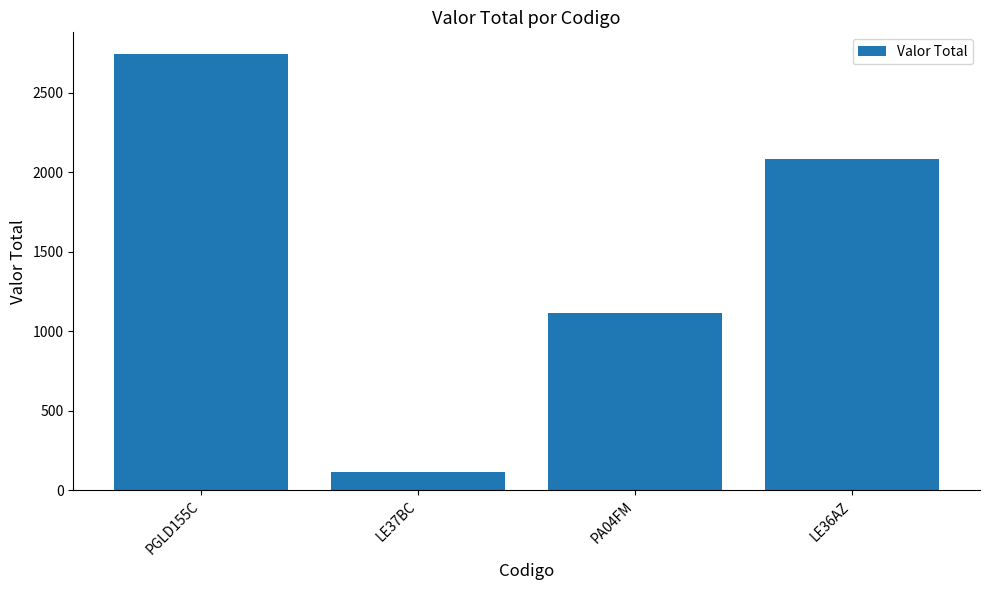

What is the difference between the maximum and second lowest values?

1628.5